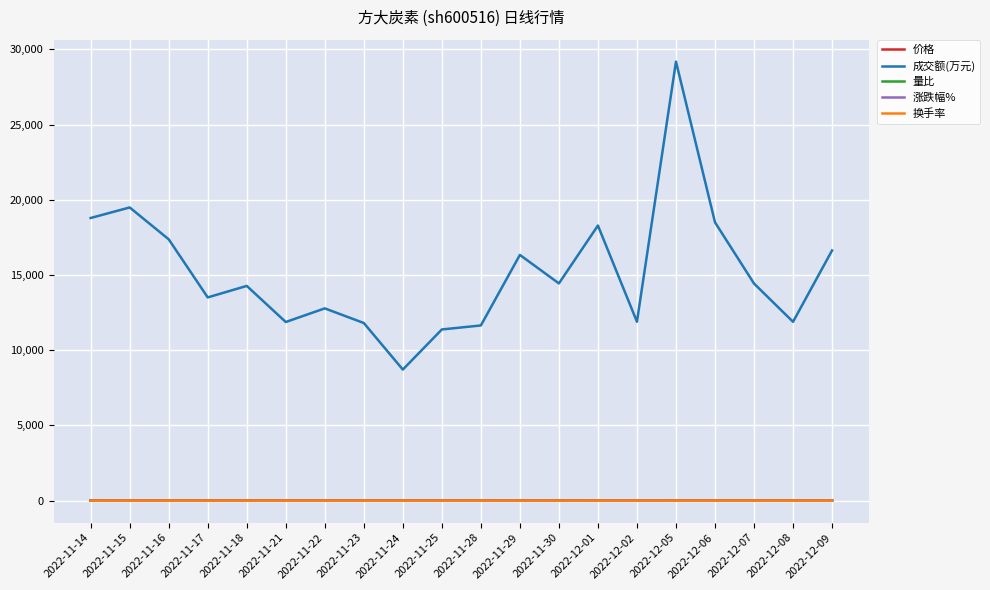

What value does the 量比 series have at 2022-11-22?

0.8